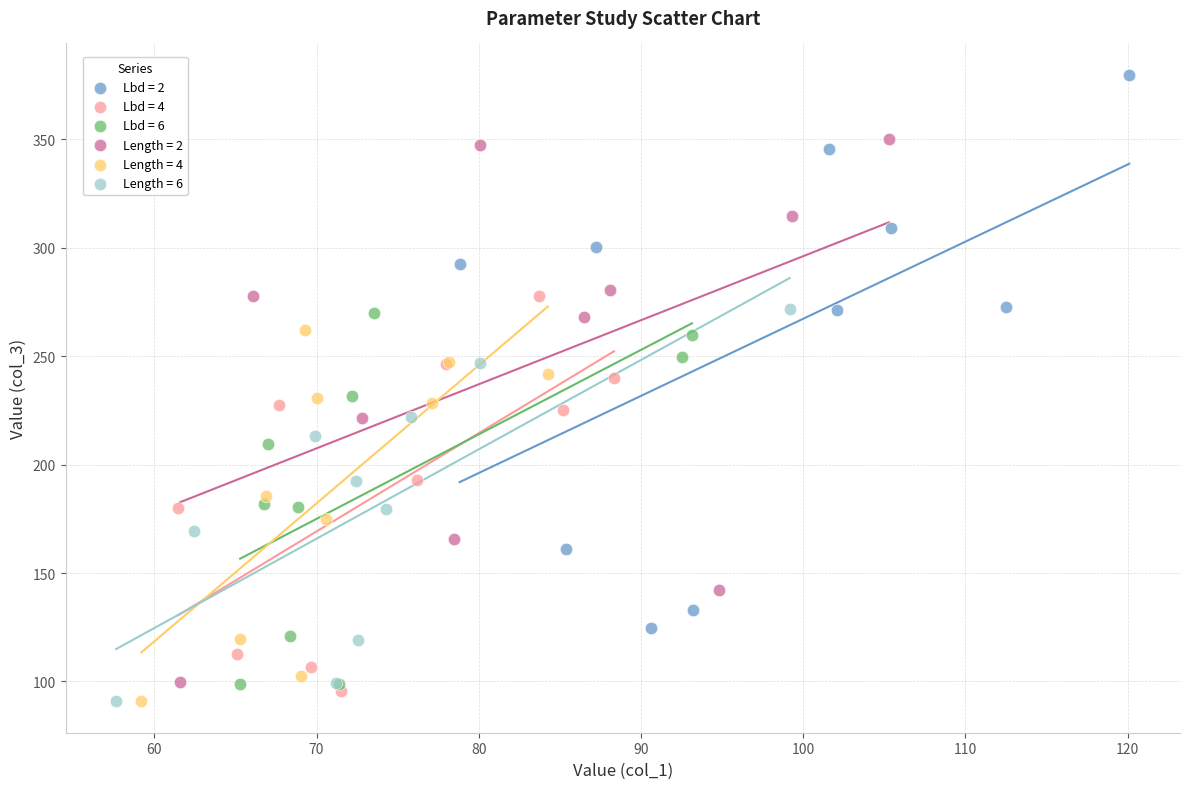

Which series reaches the maximum Y coordinate?

Lbd = 2